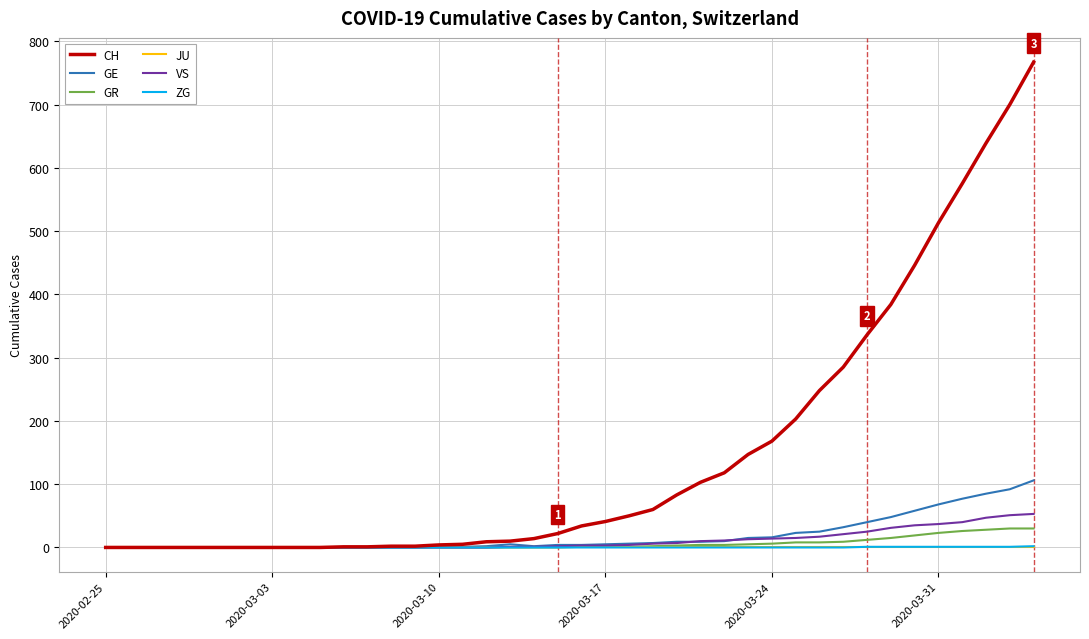

Which series has the largest range (max minus min)?

CH